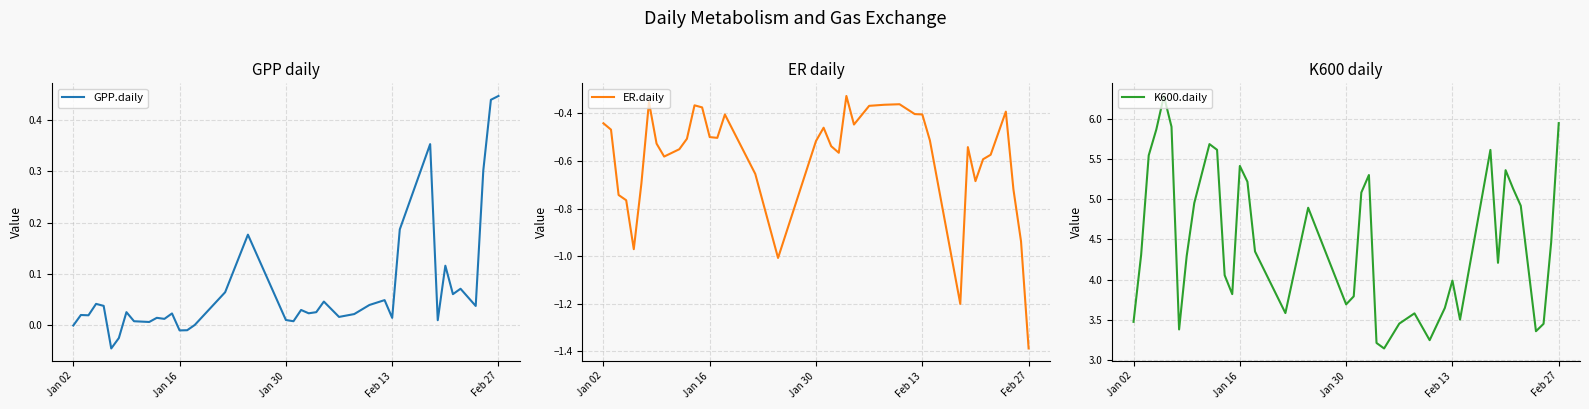

The value of ER.daily at 37 is -0.6. True or false?

False